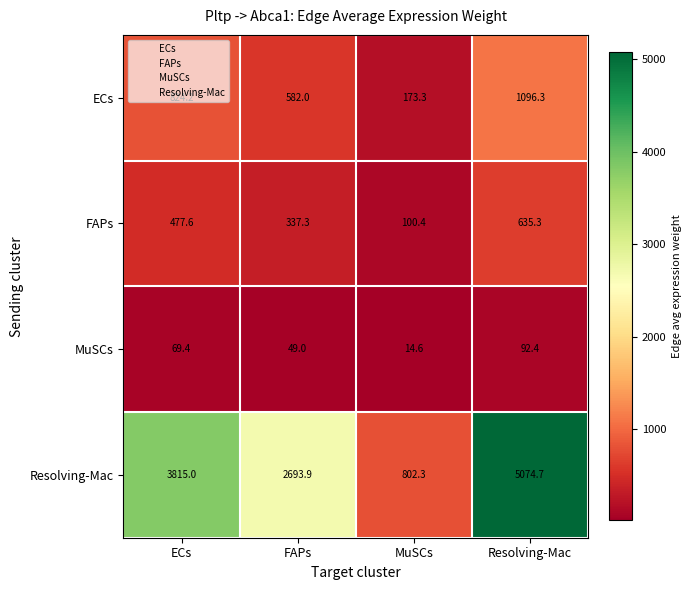

Rank the series by their maximum value, from lowest to highest.

MuSCs, FAPs, ECs, Resolving-Mac